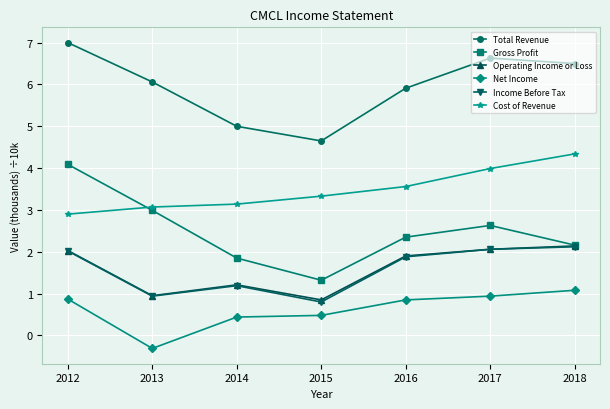

At which category does the chart reach its minimum across all series?

2013